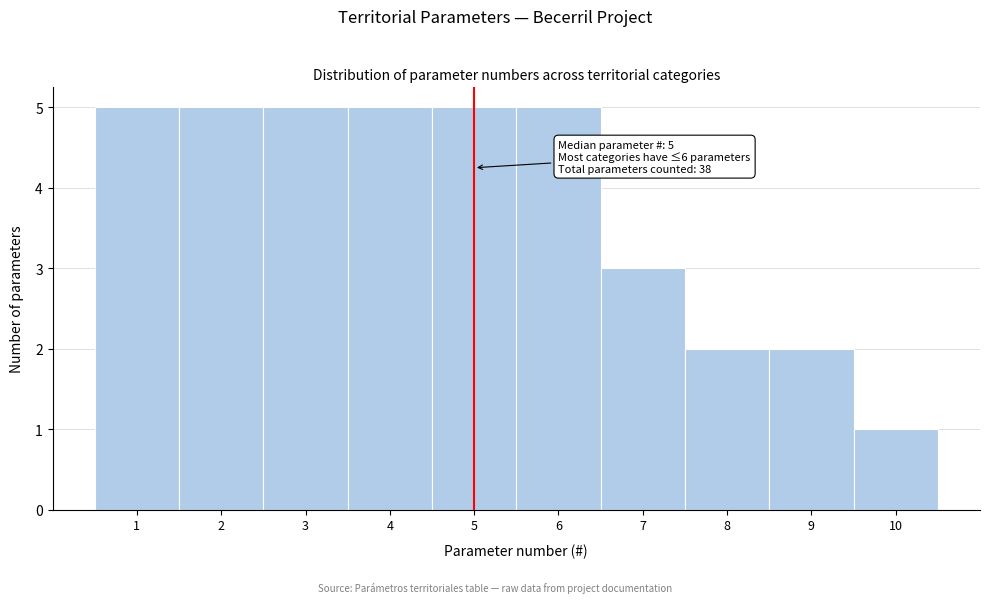

Reading left to right, list all the values displayed in this chart.

5	5	5	5	5	5	3	2	2	1